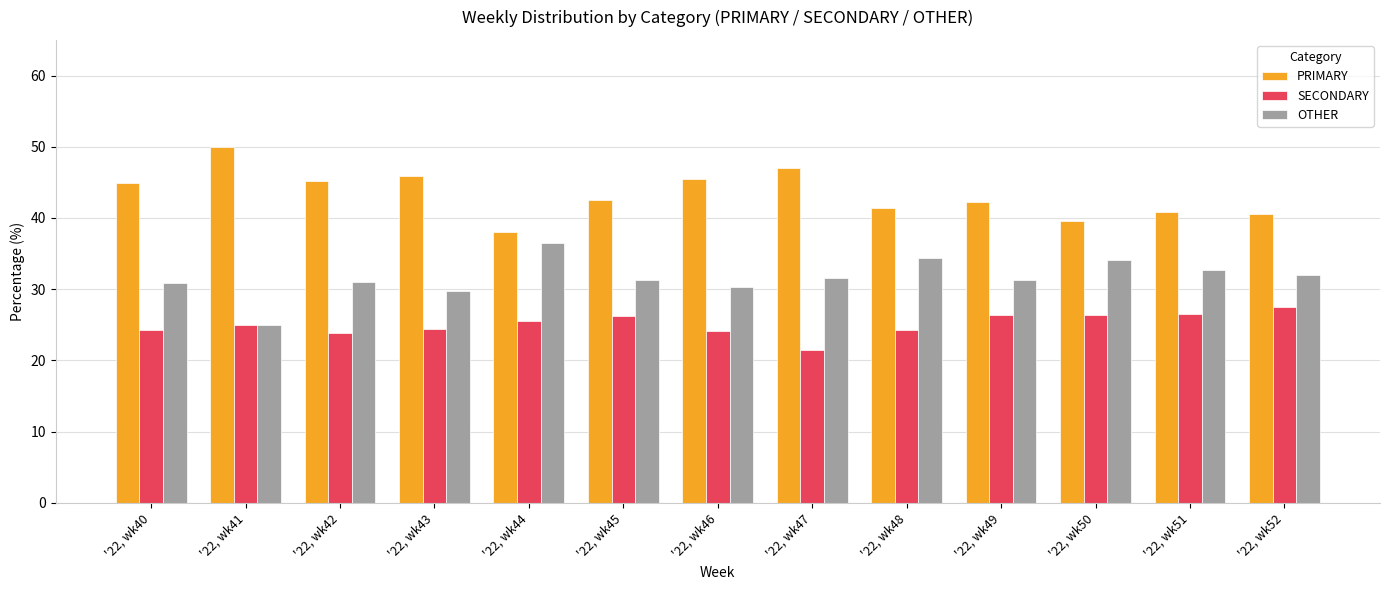

What is the average value of the OTHER series?

31.6